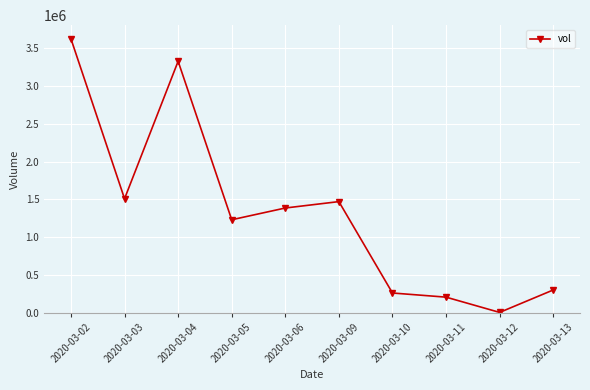

At which category does the data reach its first local valley?

2020-03-03